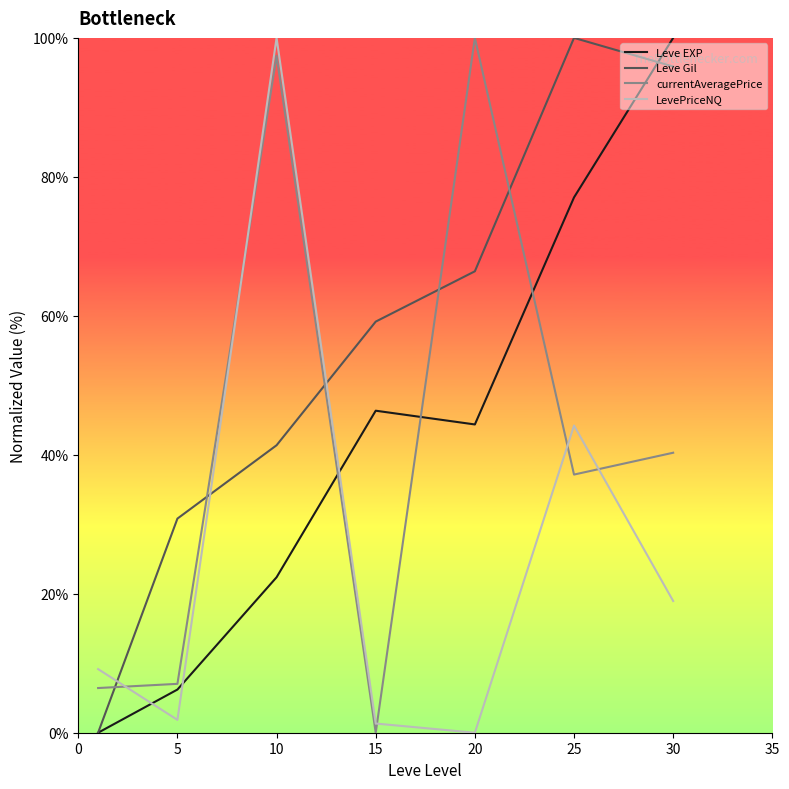

True or false: LevePriceNQ and Leve Gil intersect in this chart.

True